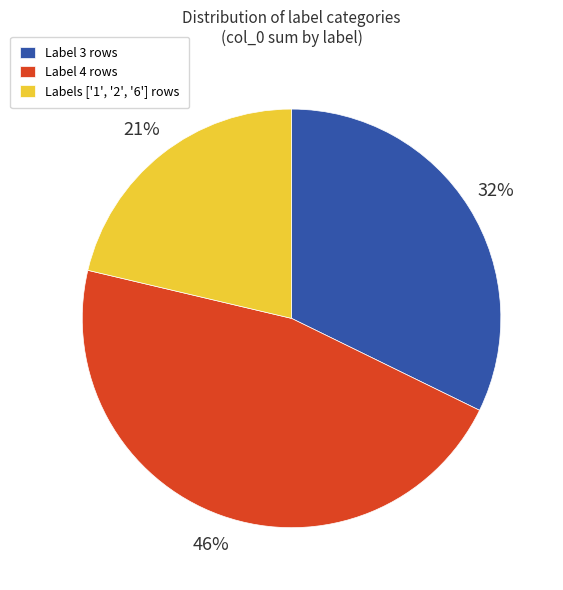

Rank the categories by value from lowest to highest.

Labels ['1', '2', '6'] rows, Label 3 rows, Label 4 rows